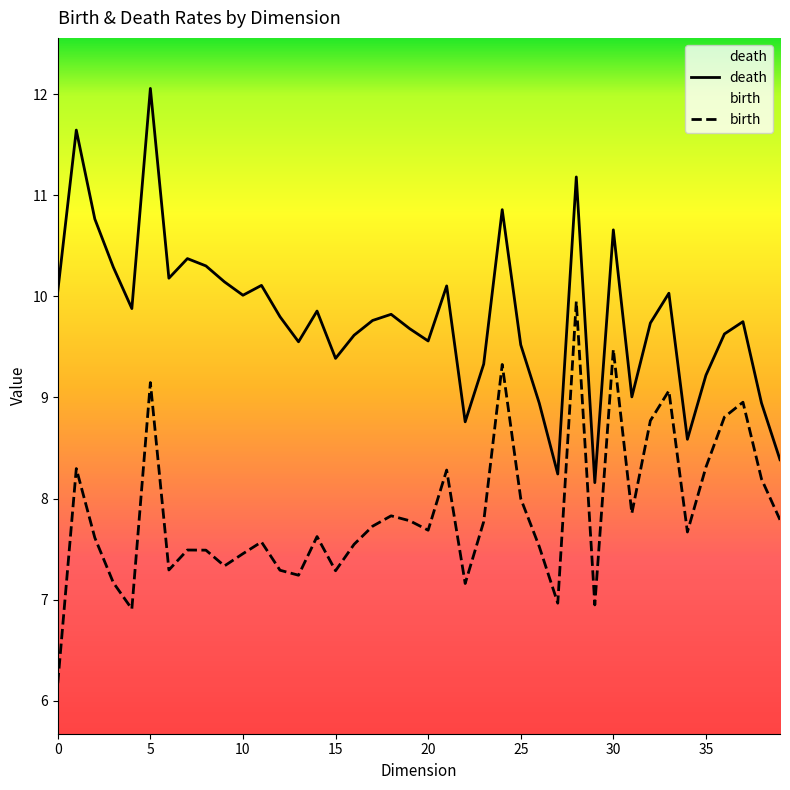

Is the value of death at 26 greater than the value of birth at 33?

No